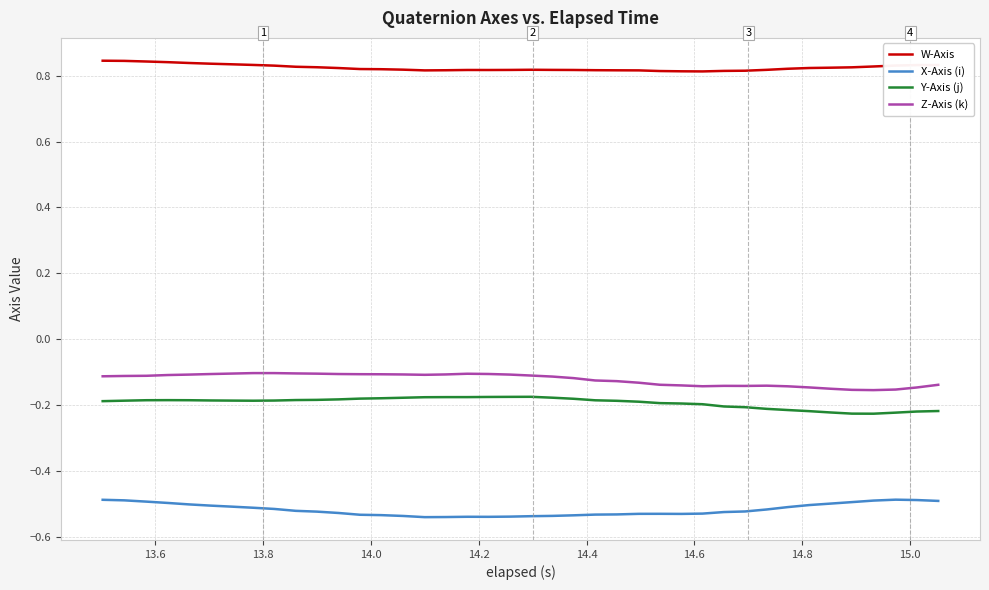

How many lines are shown in the chart?

4